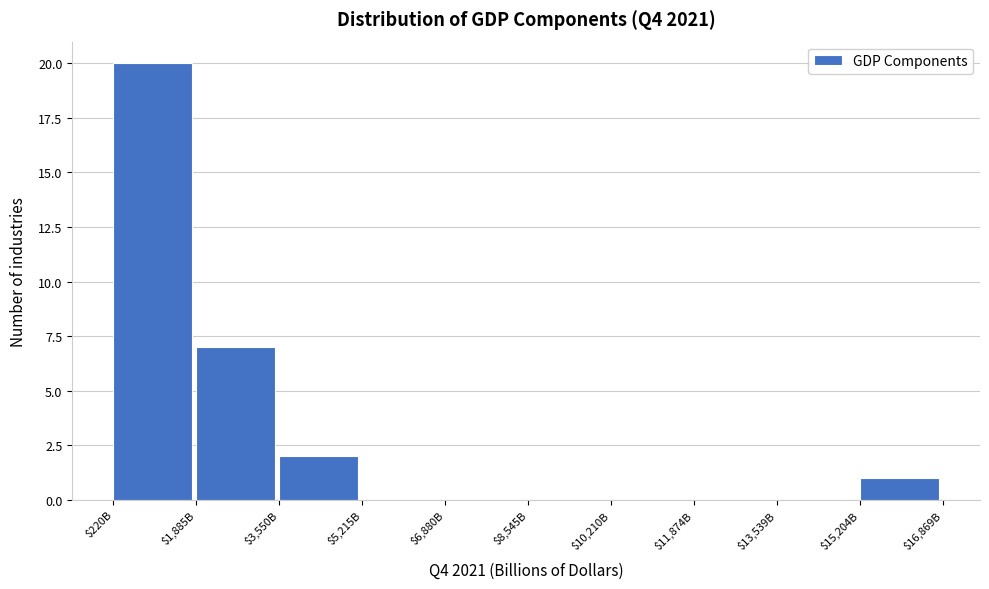

What is the greatest value displayed?

20